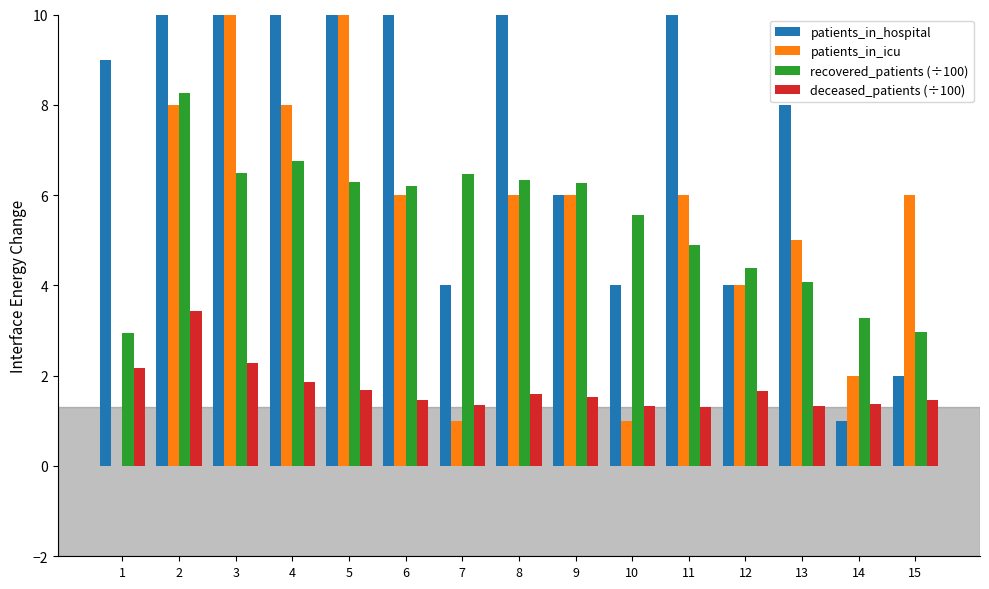

Count the number of categories in the chart.

15